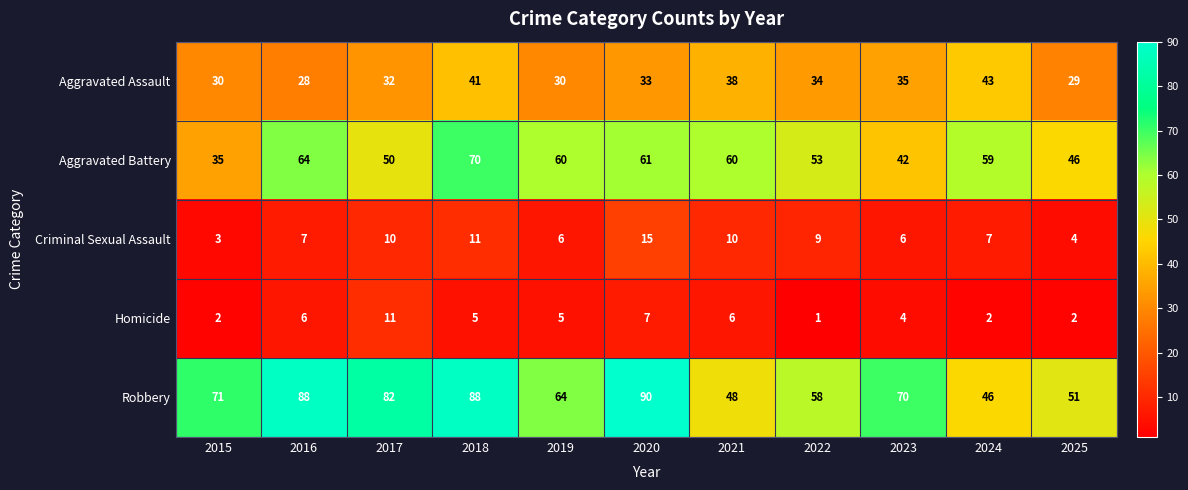

At which label does Criminal Sexual Assault reach its minimum?

2015